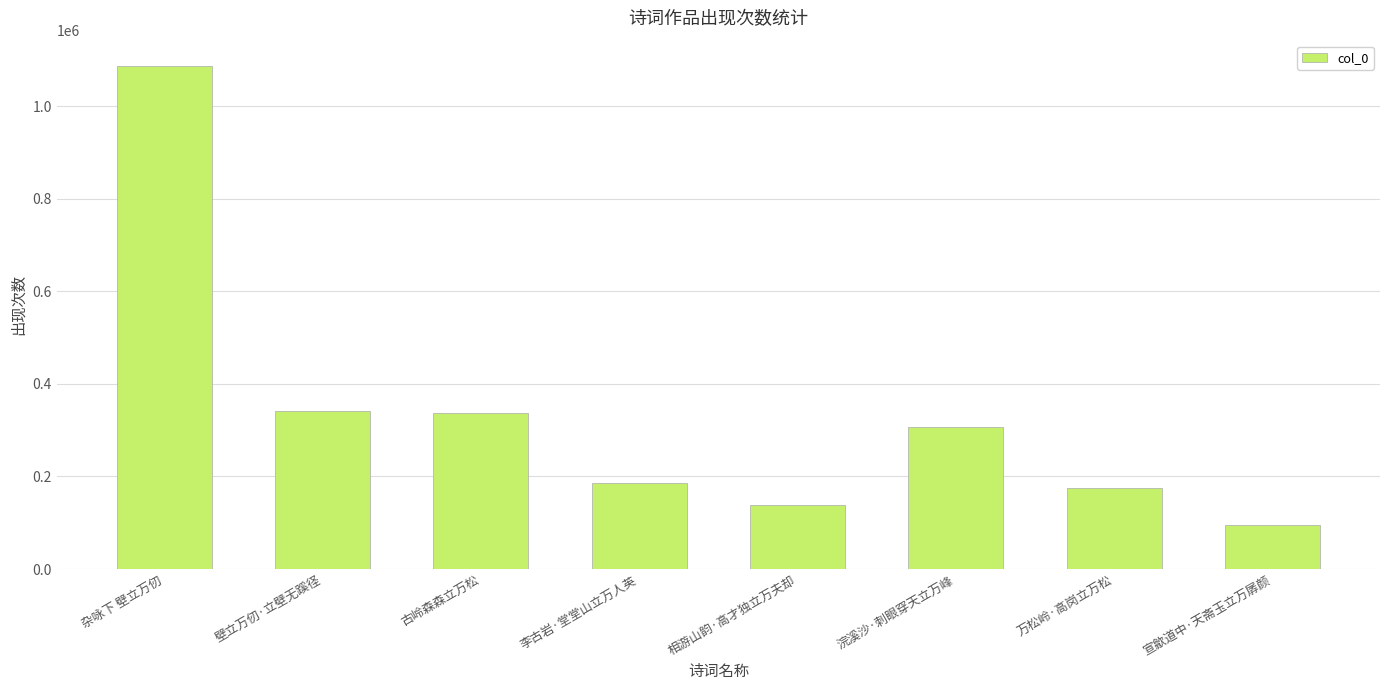

How many bars are there in total?

8